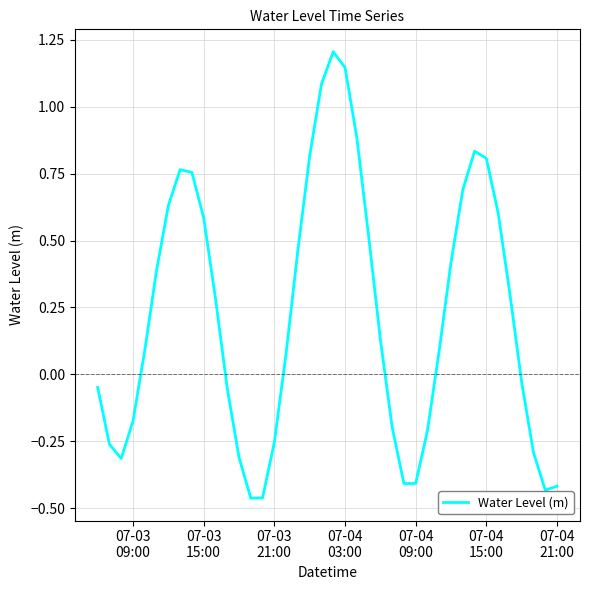

Count the number of values greater than 0.

23